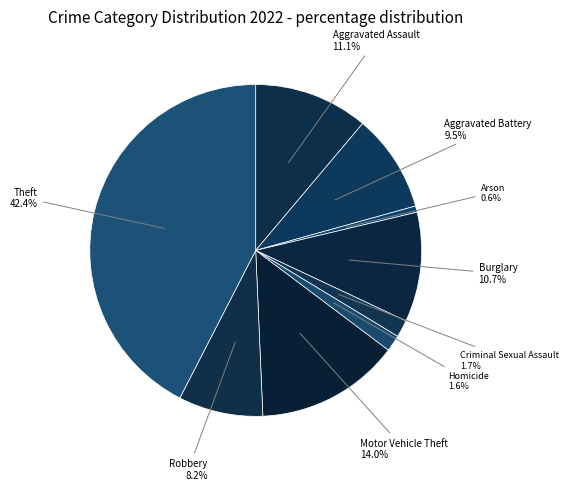

Which category has the smallest portion of the pie?

Arson